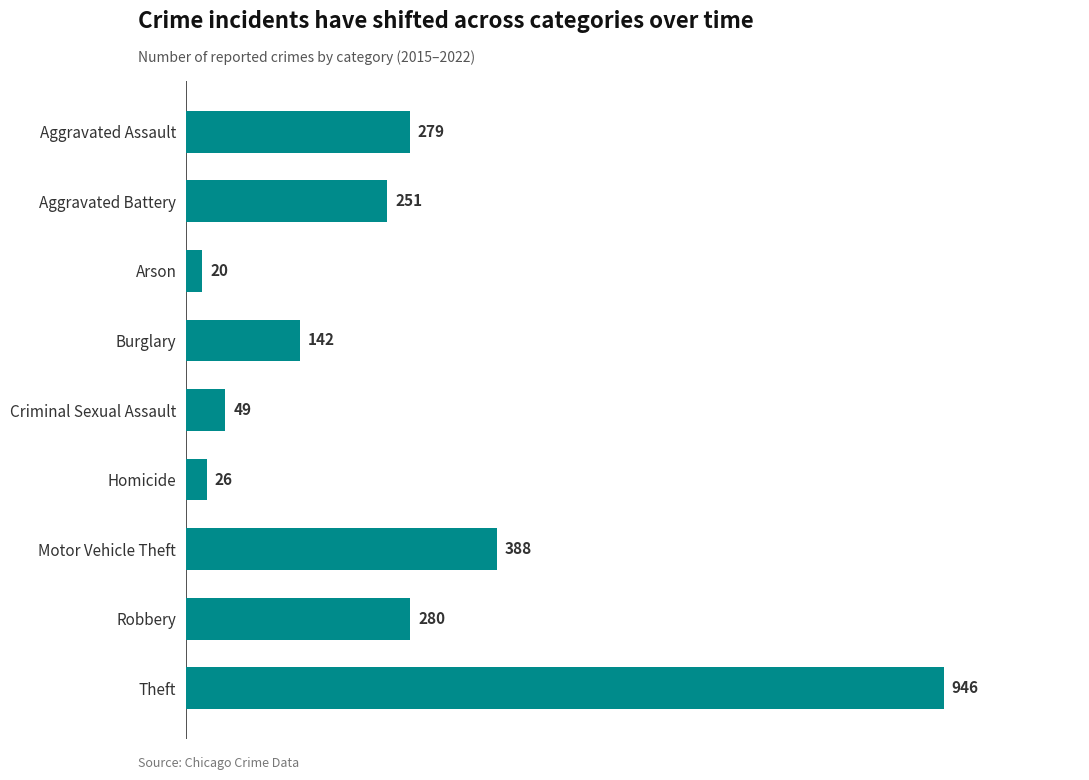

How many series are shown in this chart?

1